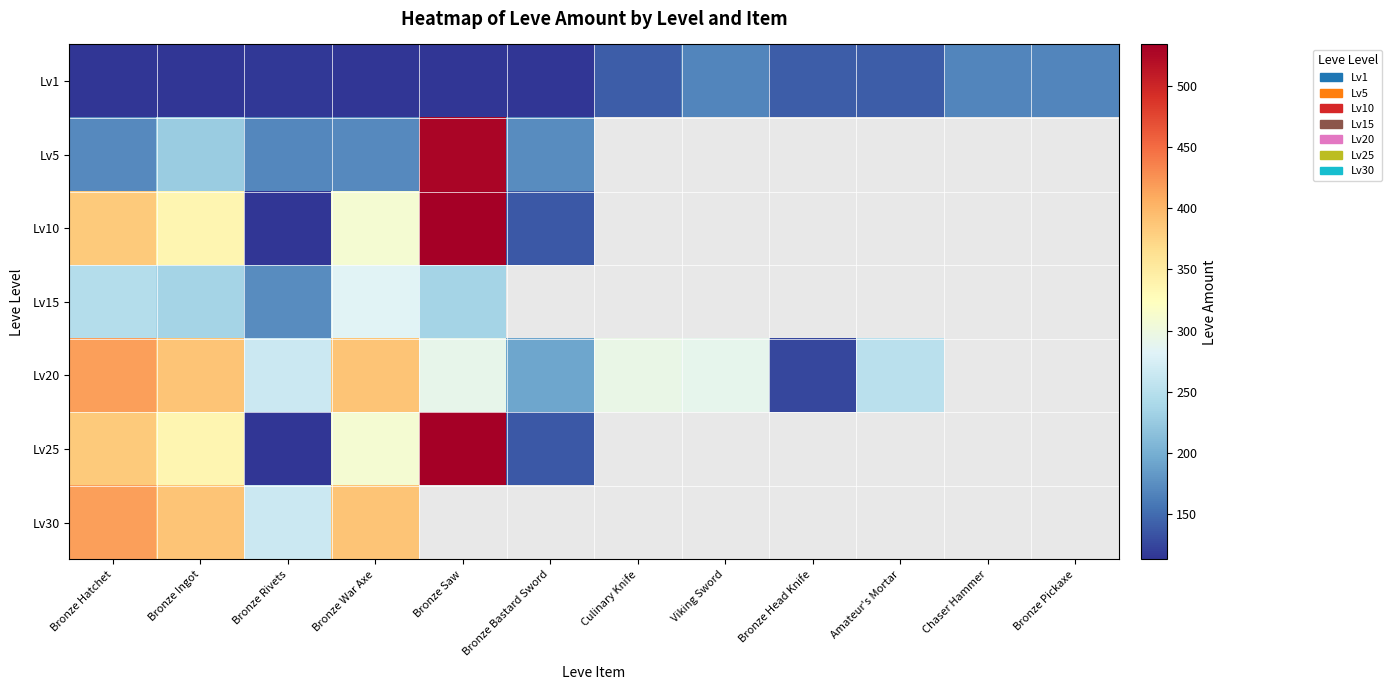

What is the smallest value displayed?

113.0